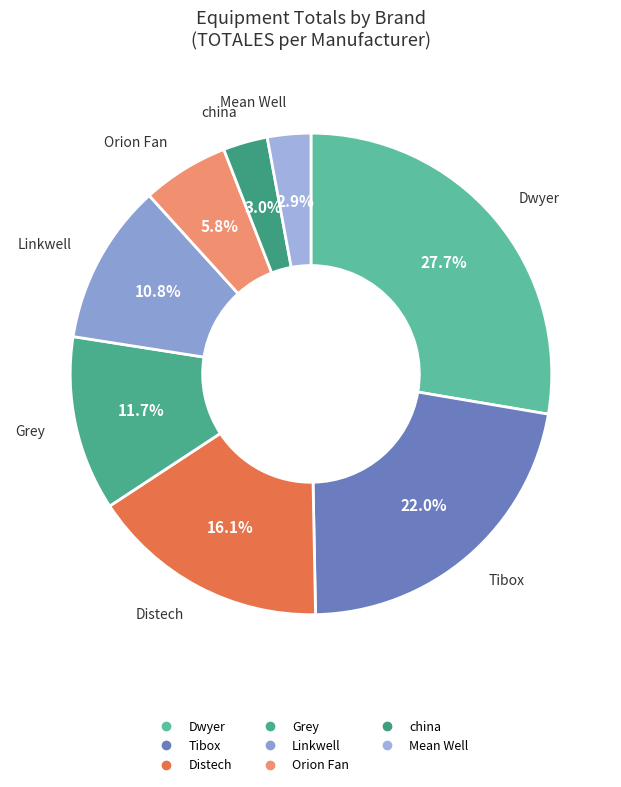

Count the number of slices in the pie.

8